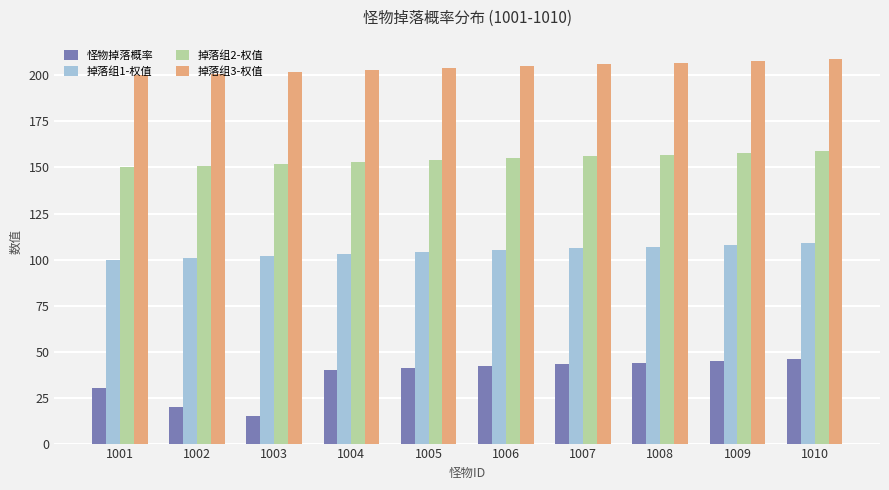

What is the difference between the highest and lowest values at 1004?

163